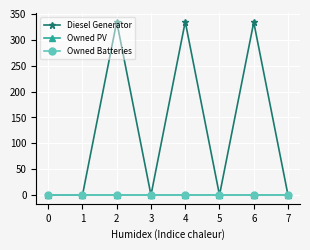

What are all the series names shown in the legend?

Diesel Generator, Owned PV, Owned Batteries